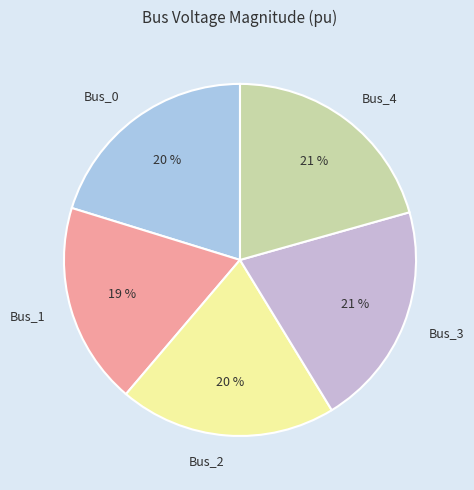

To the nearest percent, what percentage of the pie is Bus_0?

20%